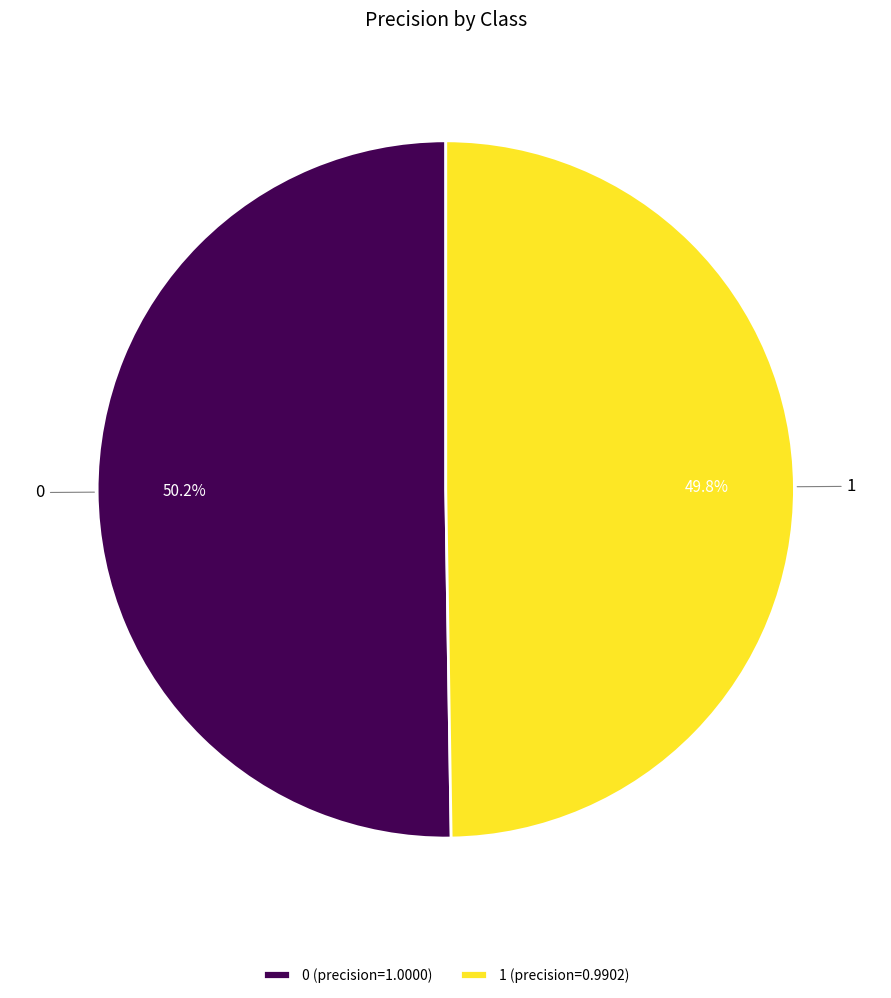

To the nearest percent, what is the combined percentage of 0 and 1?

100%